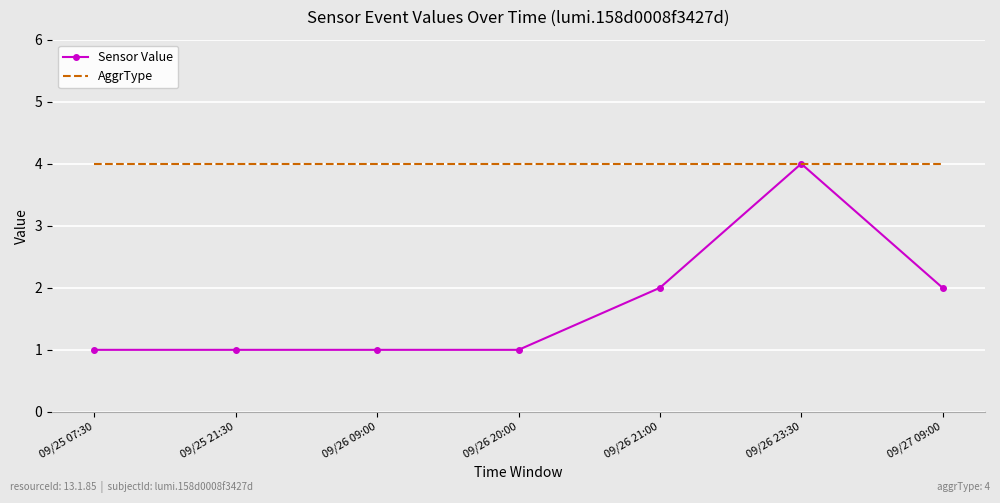

True or false: AggrType has a value of 4 at 09/26 20:00.

True